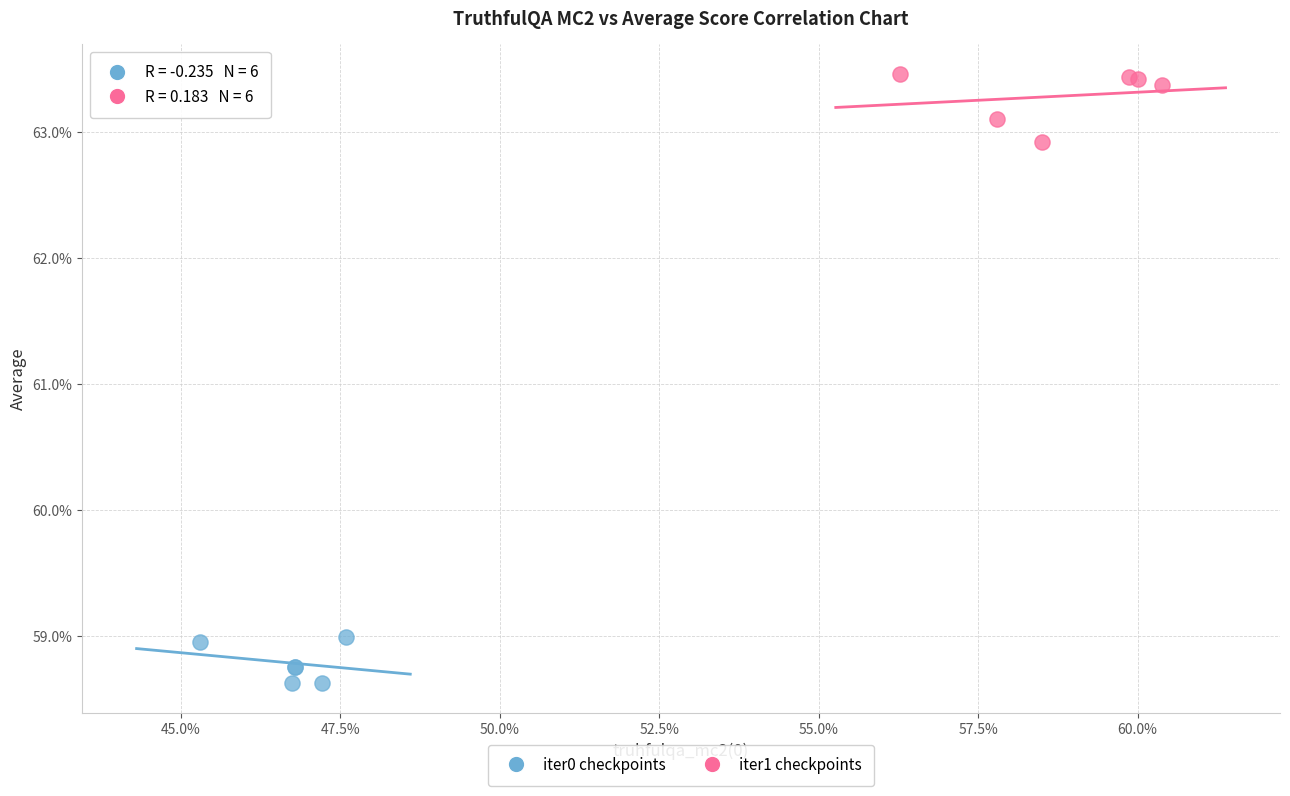

What are all the series names shown in the legend?

iter0 checkpoints, iter1 checkpoints